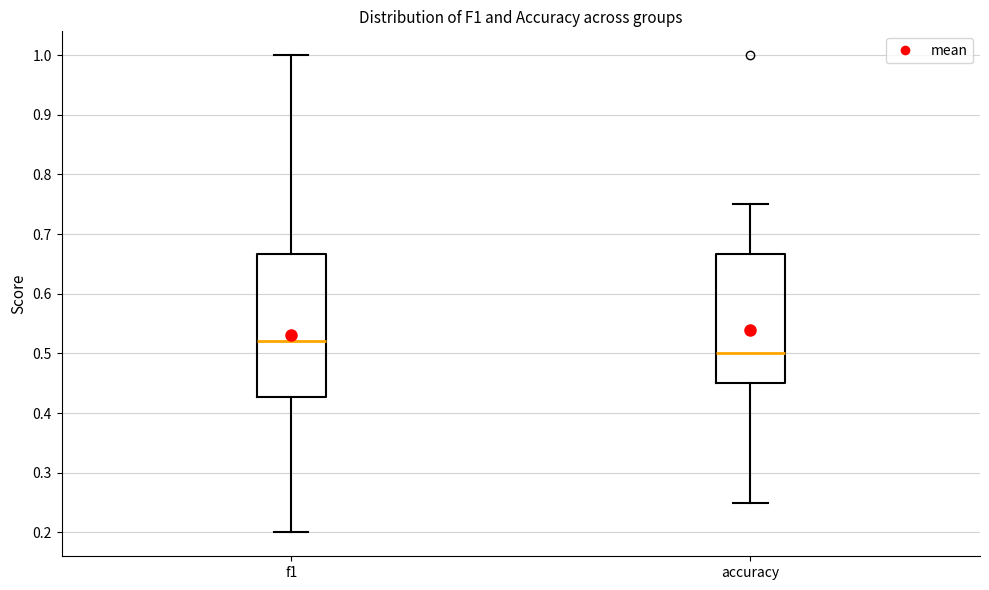

Where does the median line of the box for accuracy sit on the y-axis? The values are not printed on the chart, so give them approximately, as read against the axis.

0.50